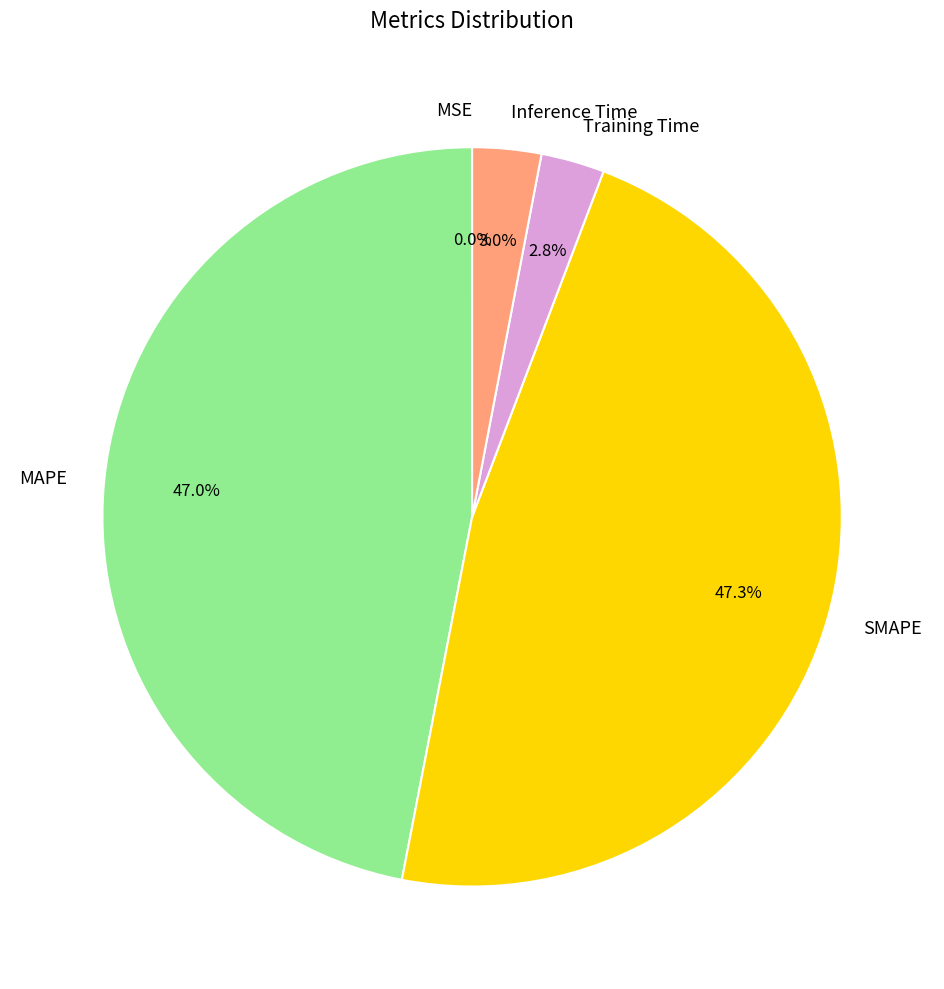

What percentage is the Inference Time slice, to the nearest percent?

3%